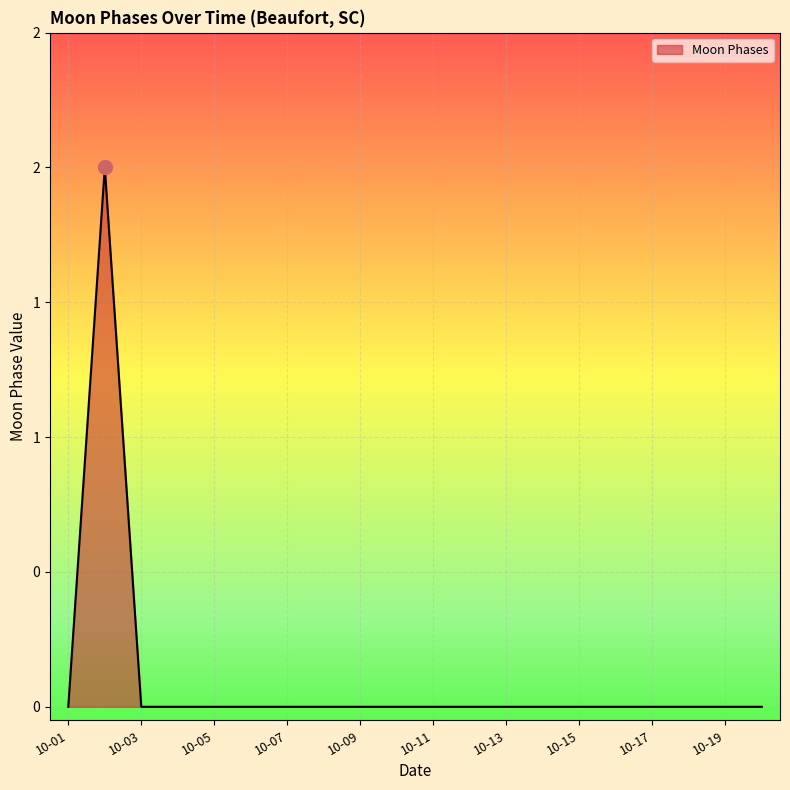

Does the chart display data point markers on the line(s)?

No